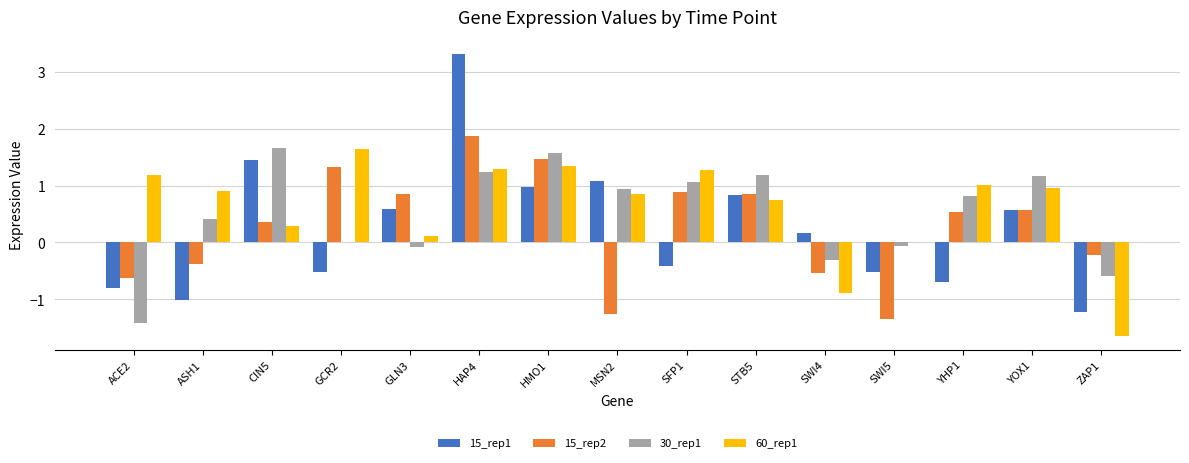

The value of 15_rep2 at SWI4 is -0.5. True or false?

True